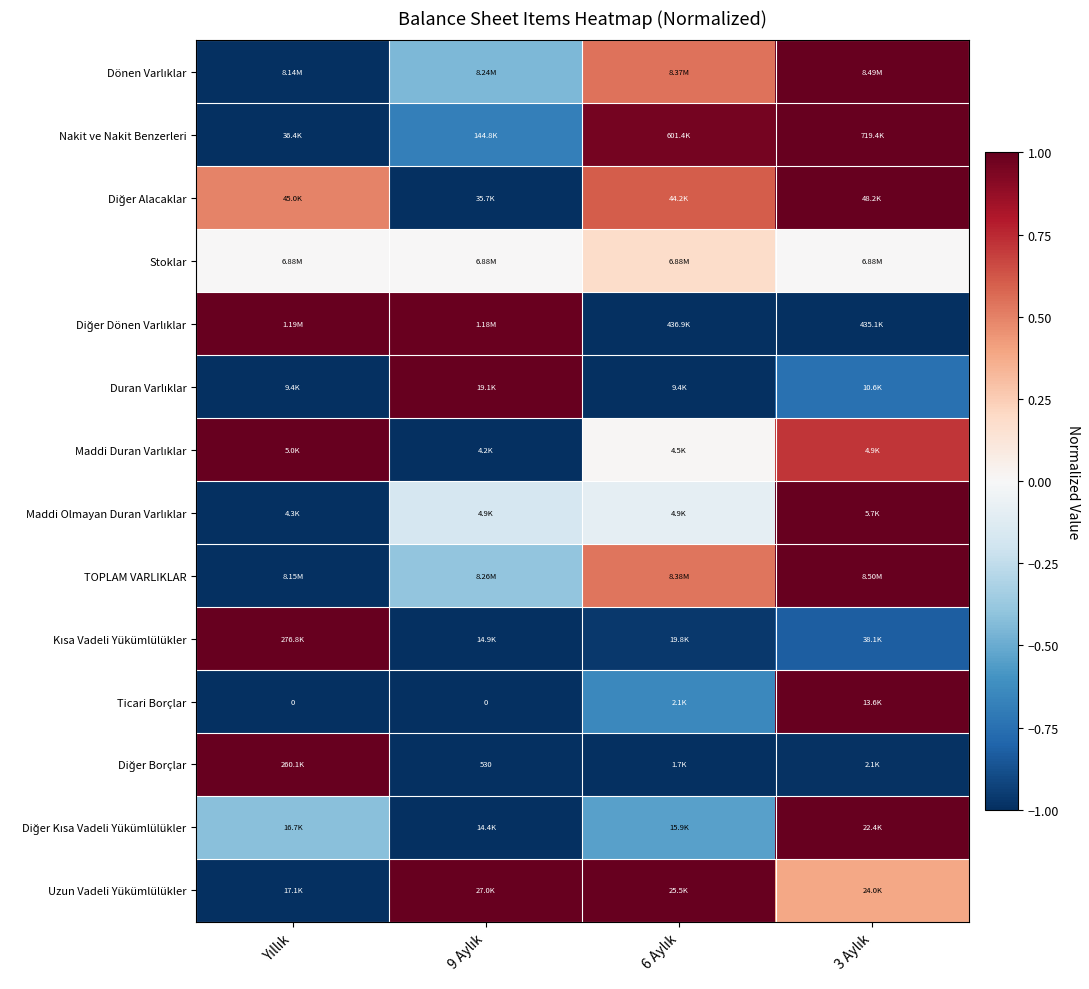

Which label corresponds to the largest value in the chart?

3 Aylık